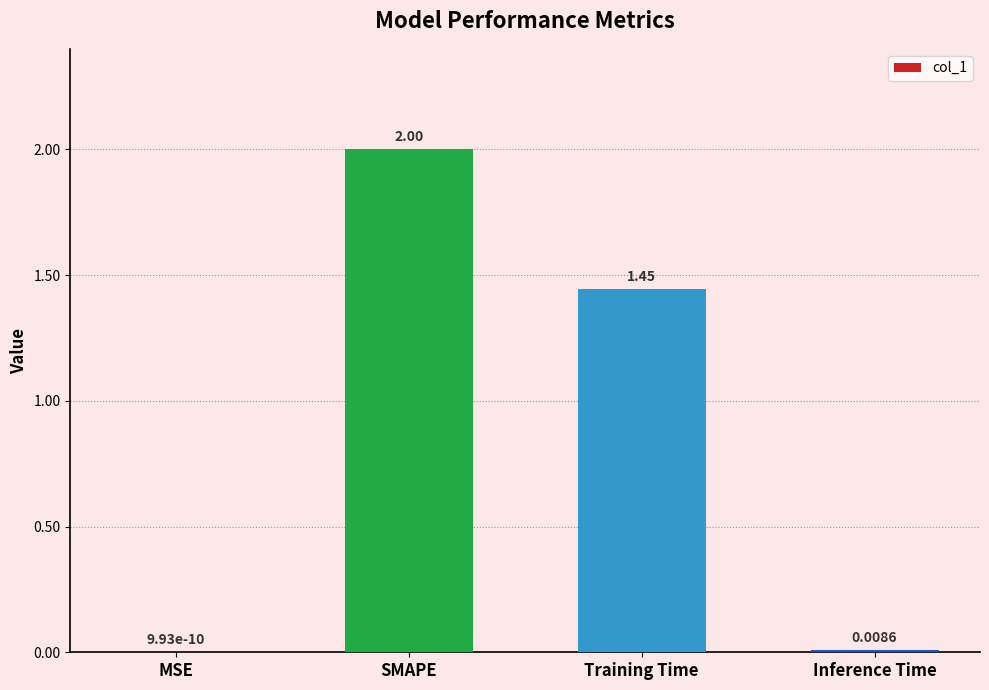

Which label corresponds to the largest value in the chart?

SMAPE